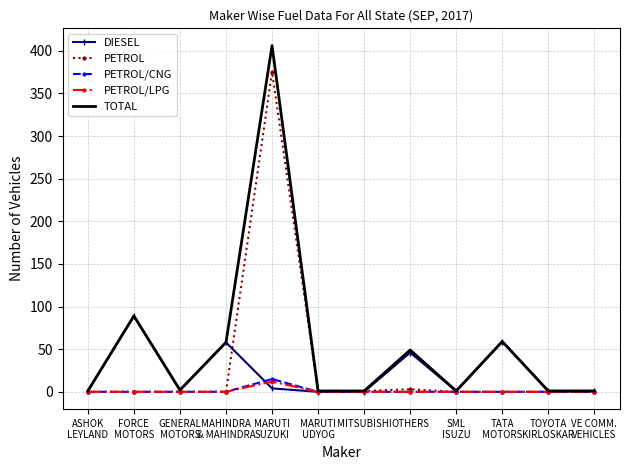

Which series has the largest total across all categories?

TOTAL